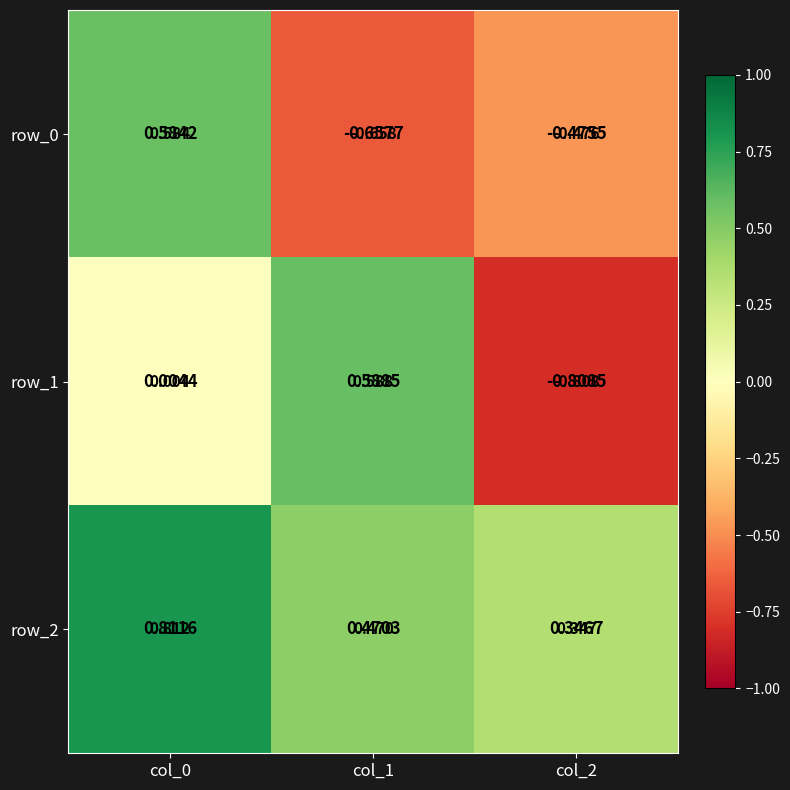

Reading left to right, extract all data points from this chart.

row_0: 0.6	-0.7	-0.5
row_1: 0.0	0.6	-0.8
row_2: 0.8	0.5	0.3